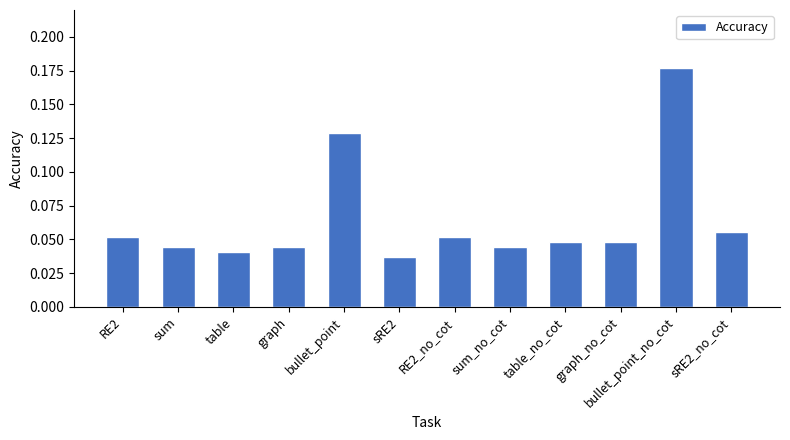

The chart shows a value of 0.1 at table_no_cot. True or false?

False